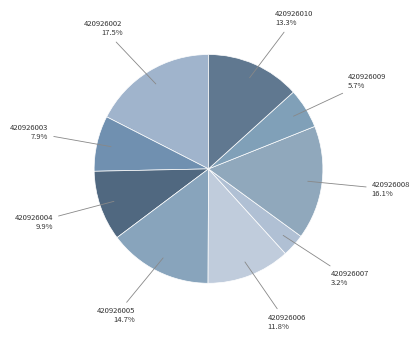

Which slice is the smallest?

420926007 3.2%